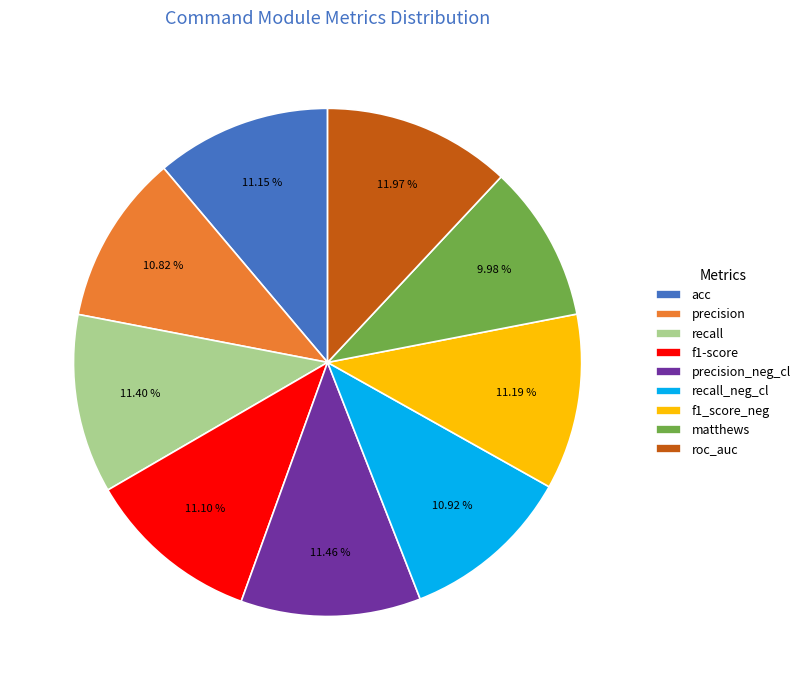

How many segments does this pie chart have?

9